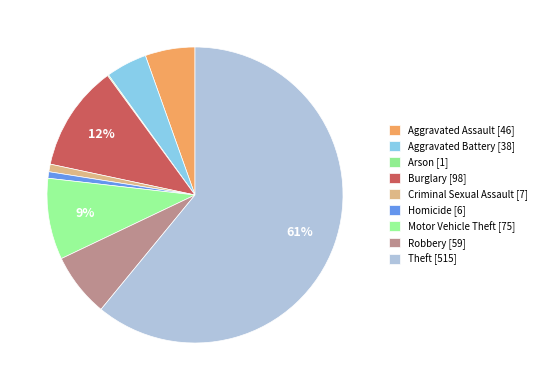

What is the change in value from Burglary to Motor Vehicle Theft?

-23